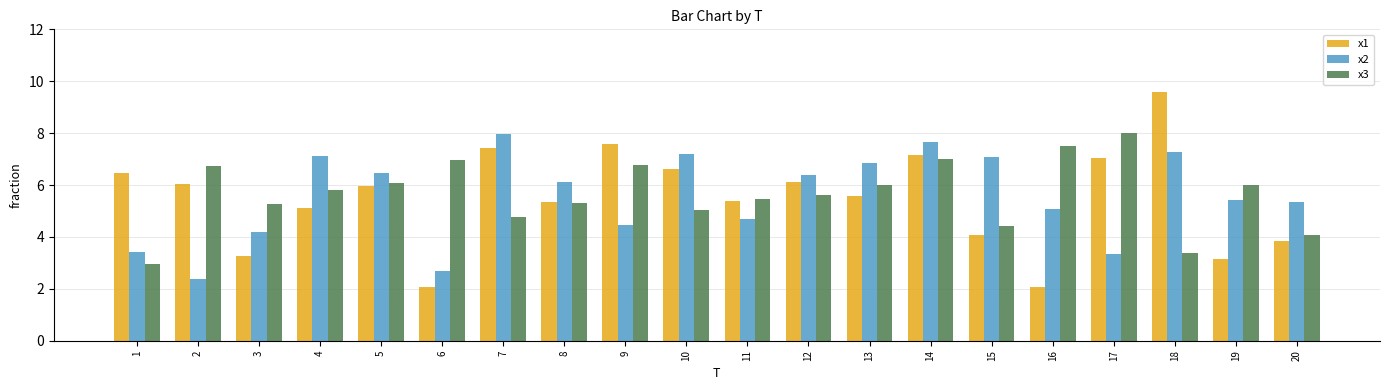

Is it true that x1 equals 7.0 at 17?

True